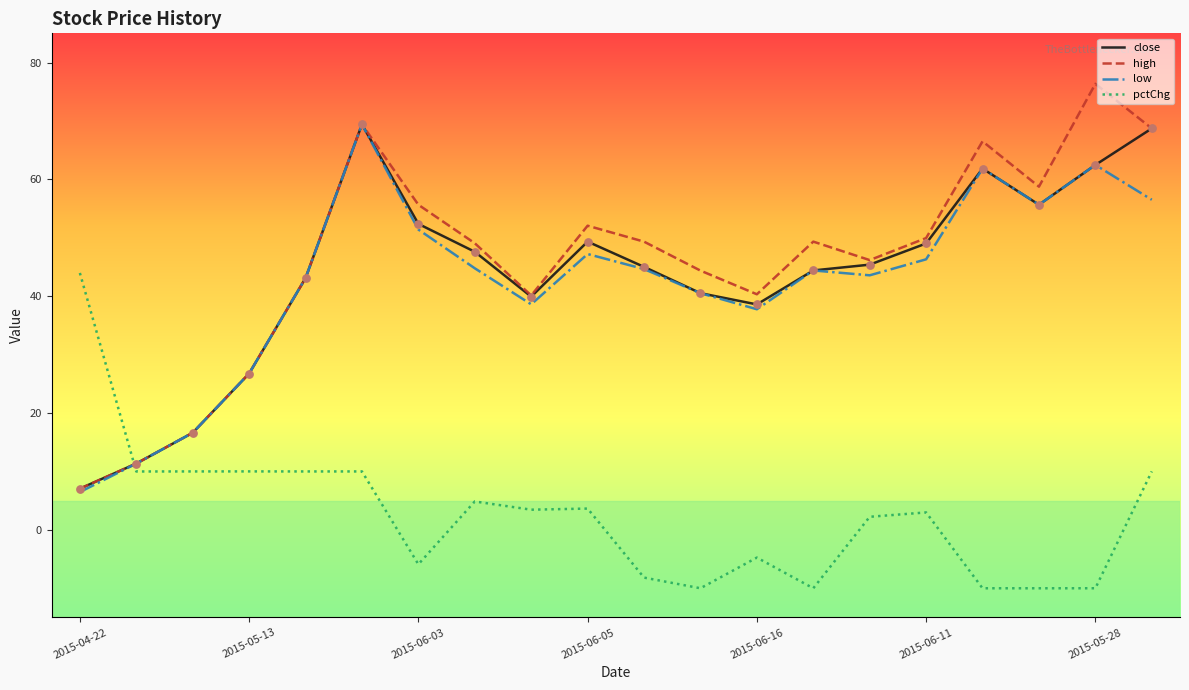

What is the lowest value of the pctChg series?

-10.0